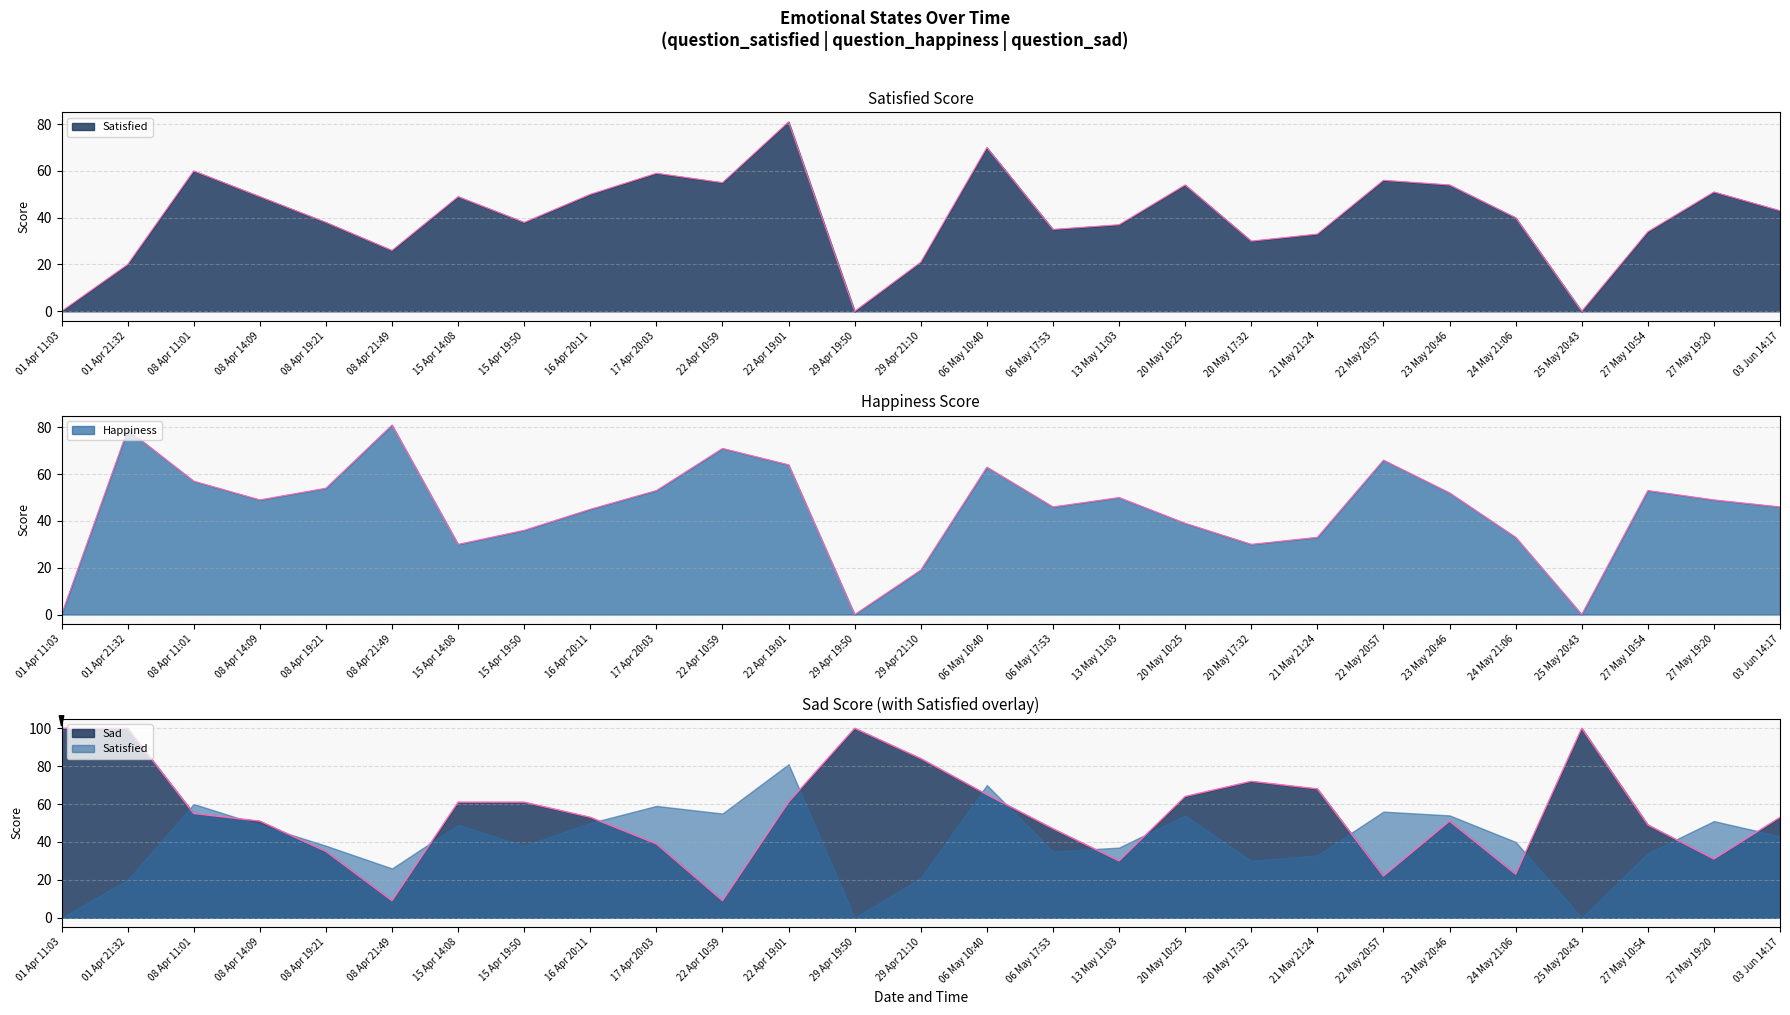

What is the value of the Sad point at the 15th from the left?

65